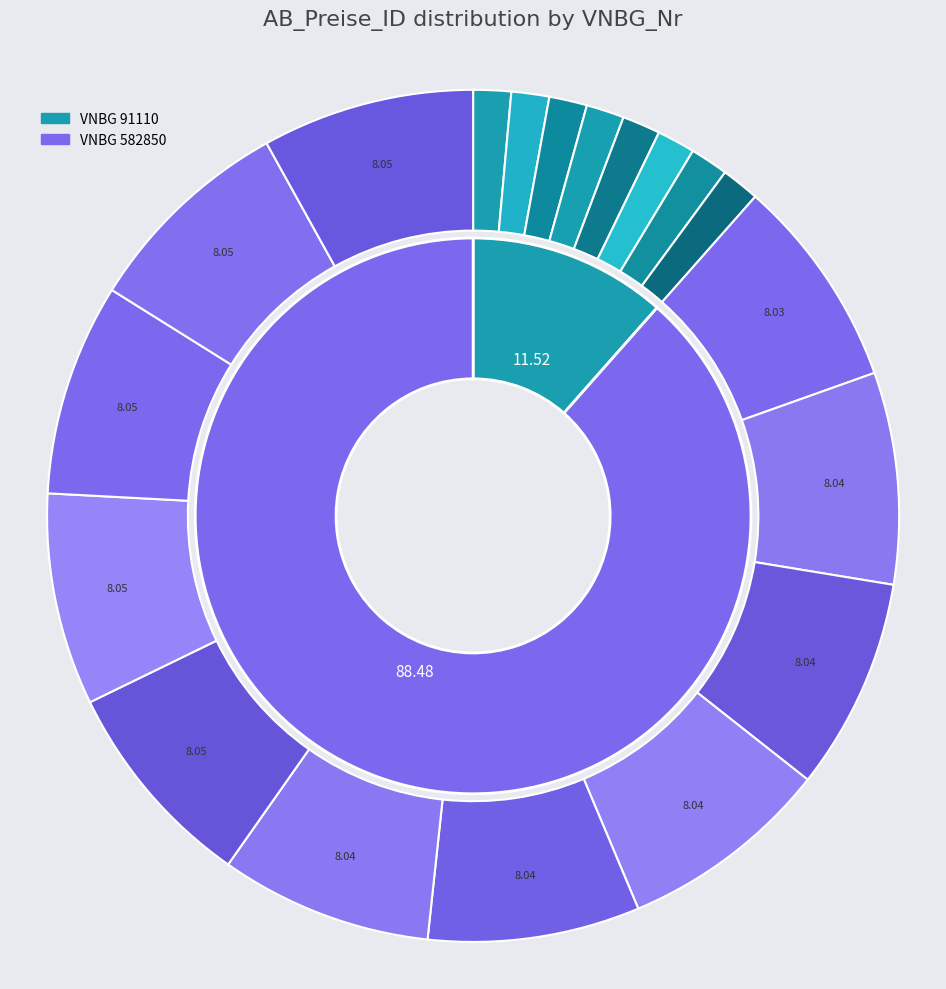

Does 91110 represent more than half of the total?

No